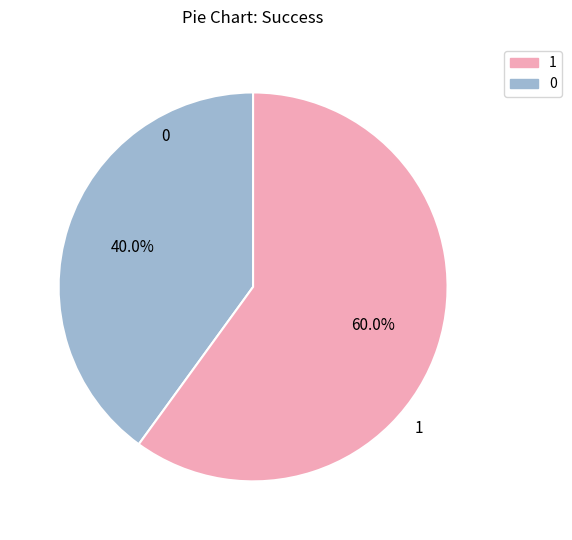

How many segments does this pie chart have?

2